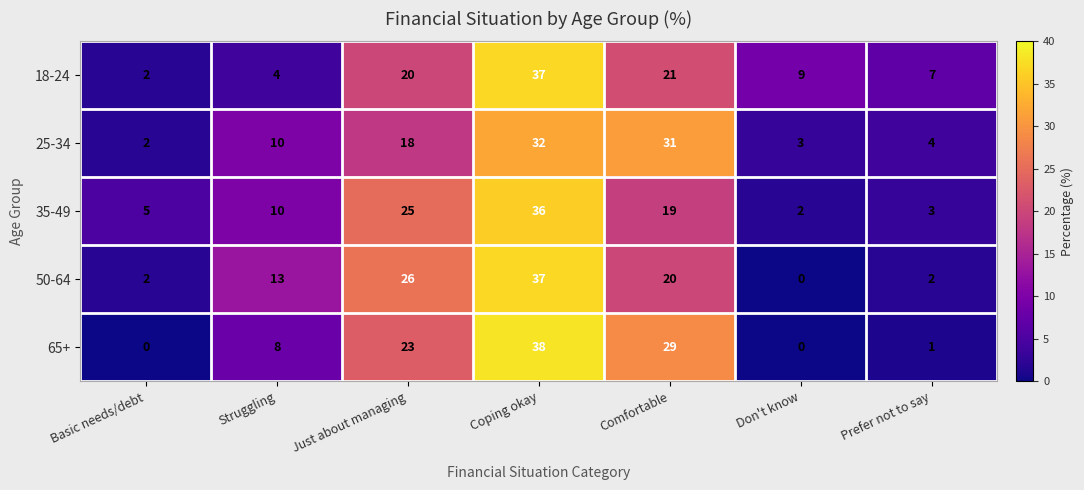

What is the average value of the 18-24 series?

14